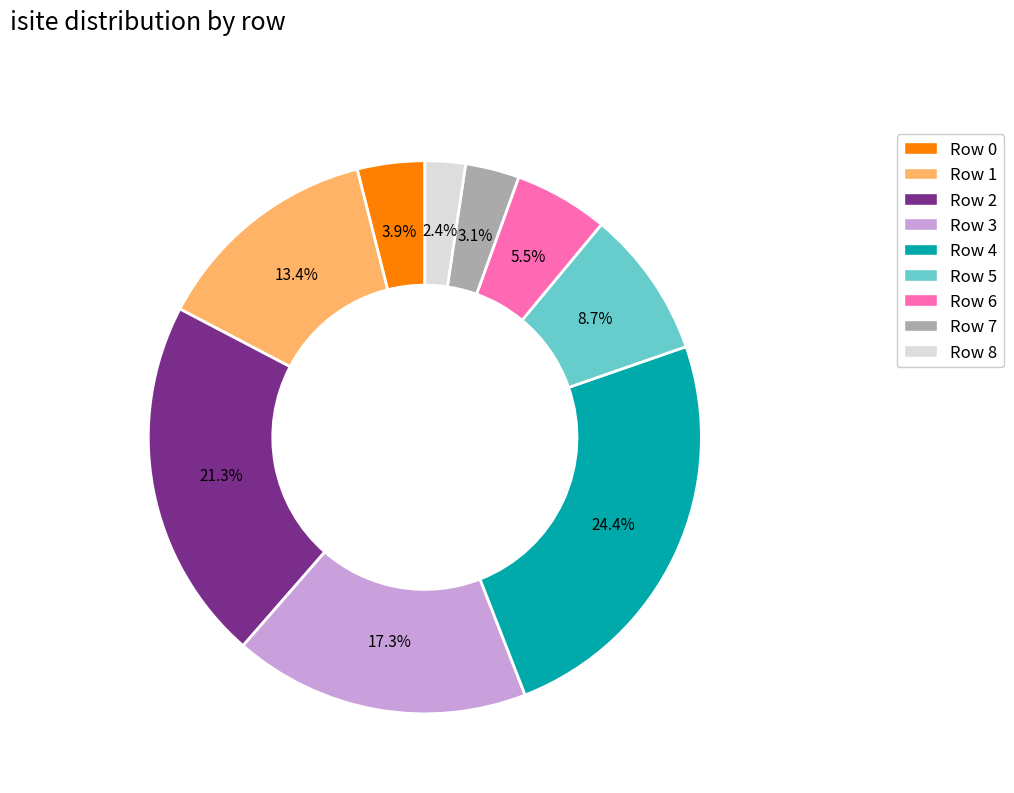

Rank the categories by value from lowest to highest.

Row 8, Row 7, Row 0, Row 6, Row 5, Row 1, Row 3, Row 2, Row 4